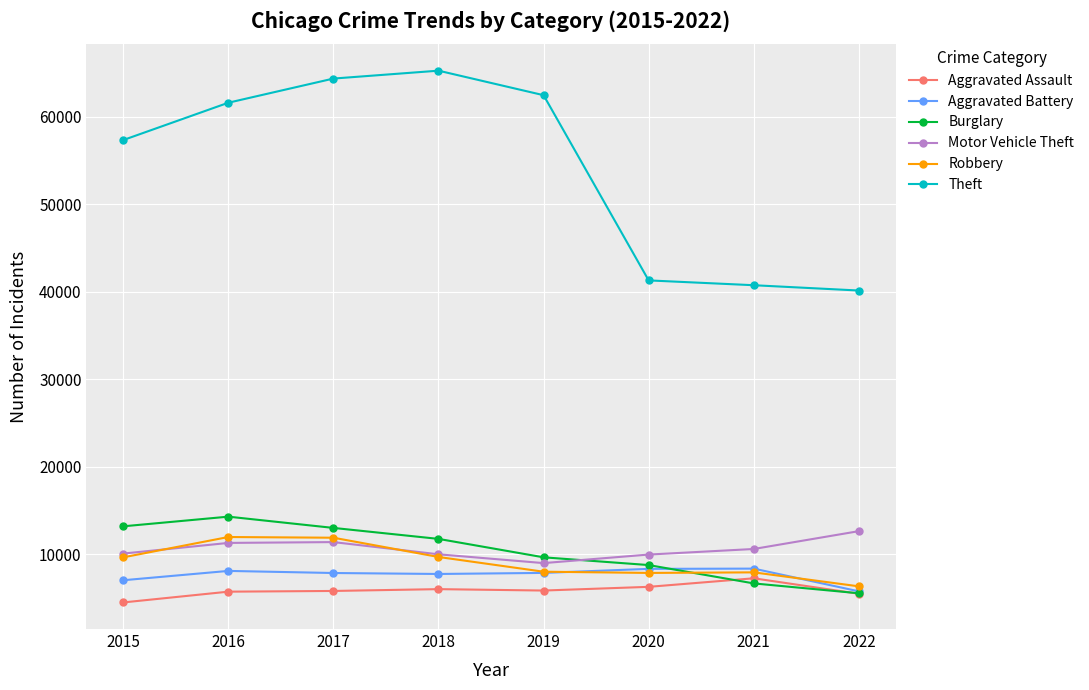

The Theft series shows 57350 at 2015. True or false?

True